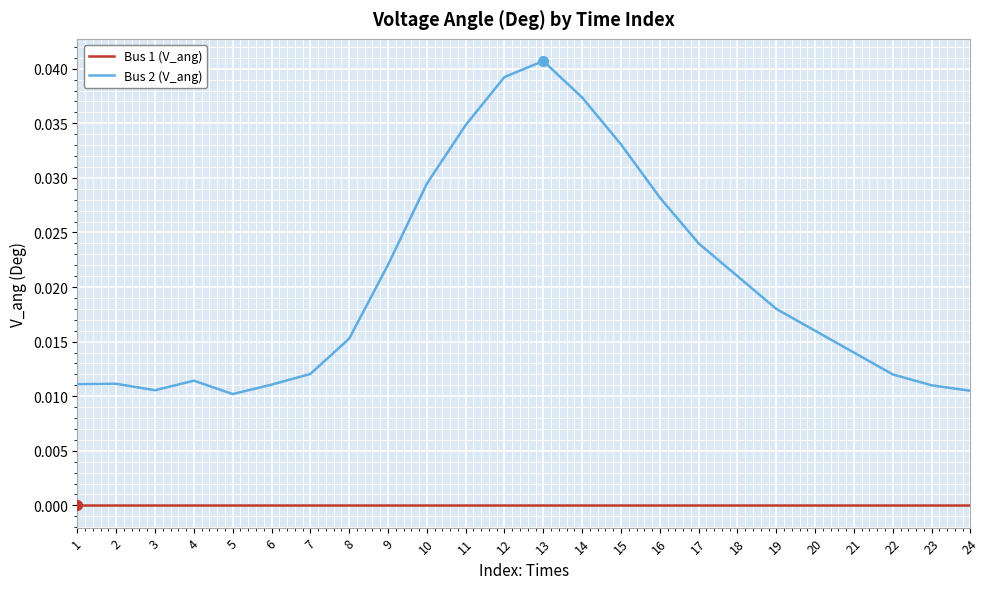

Is the value of Bus 2 (V_ang) at 22 greater than the value of Bus 1 (V_ang) at 18?

Yes